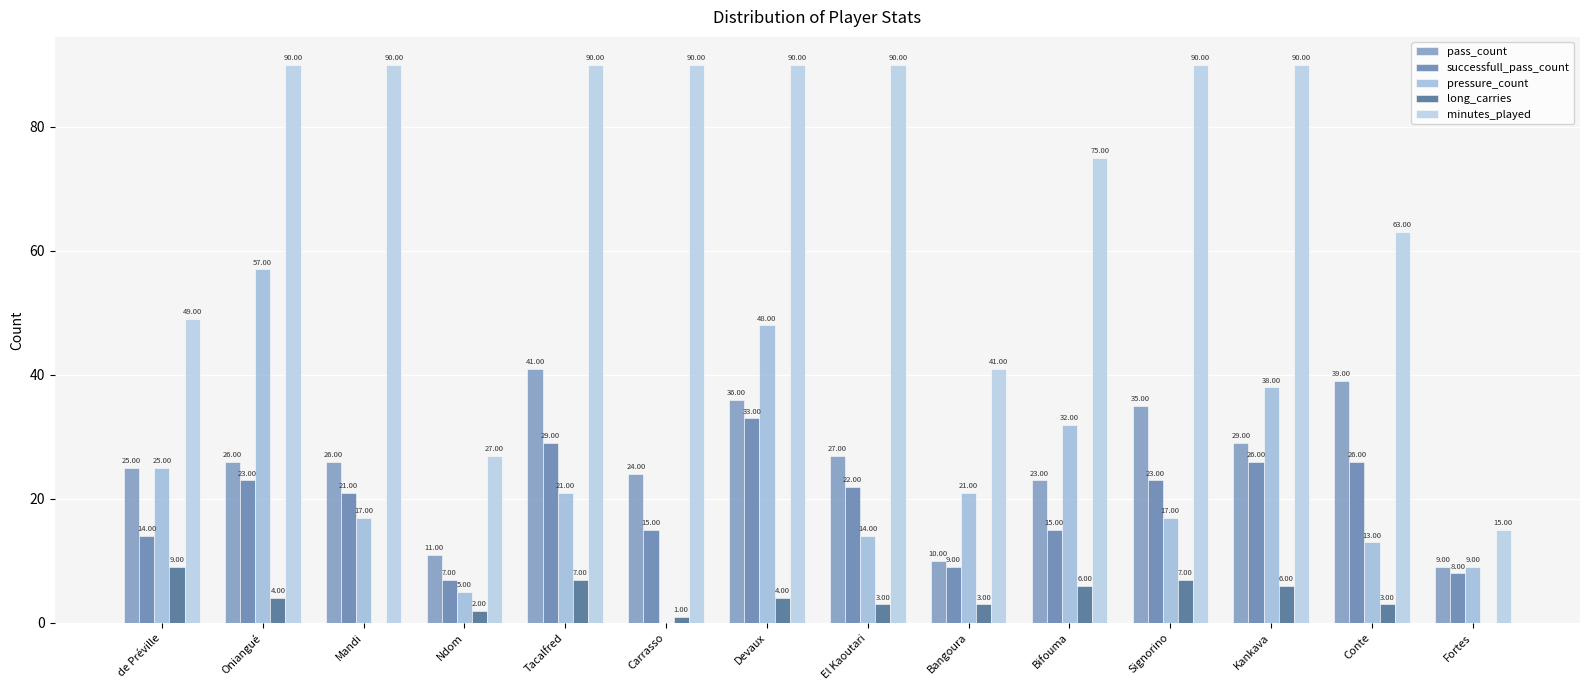

What is the value of the pass_count bar at the 11th from the left?

35